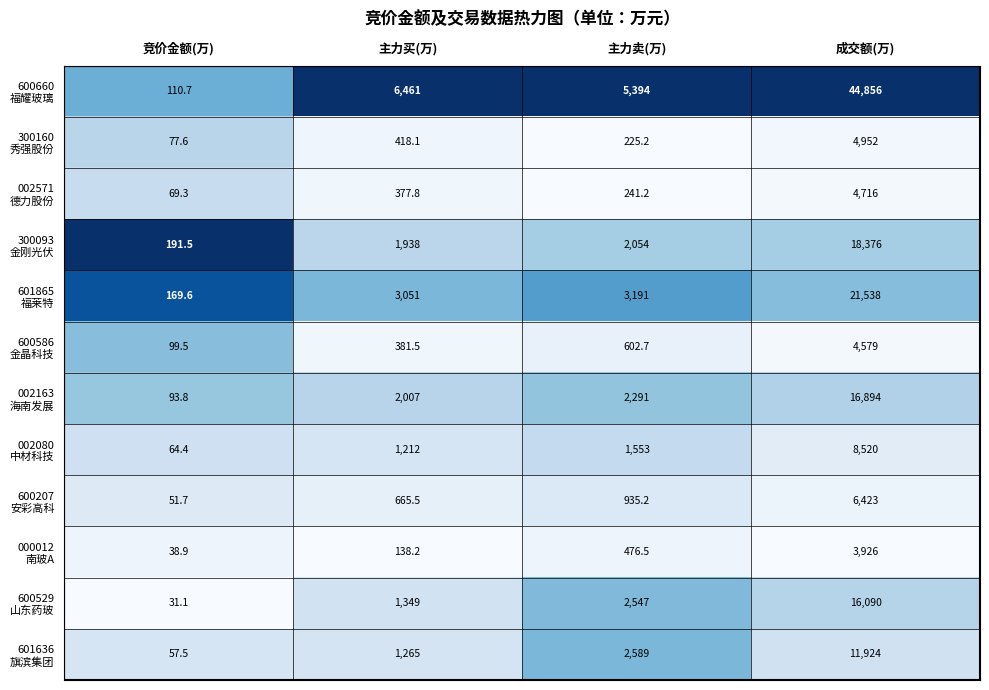

At which category does the chart reach its peak across all series?

成交额(万)